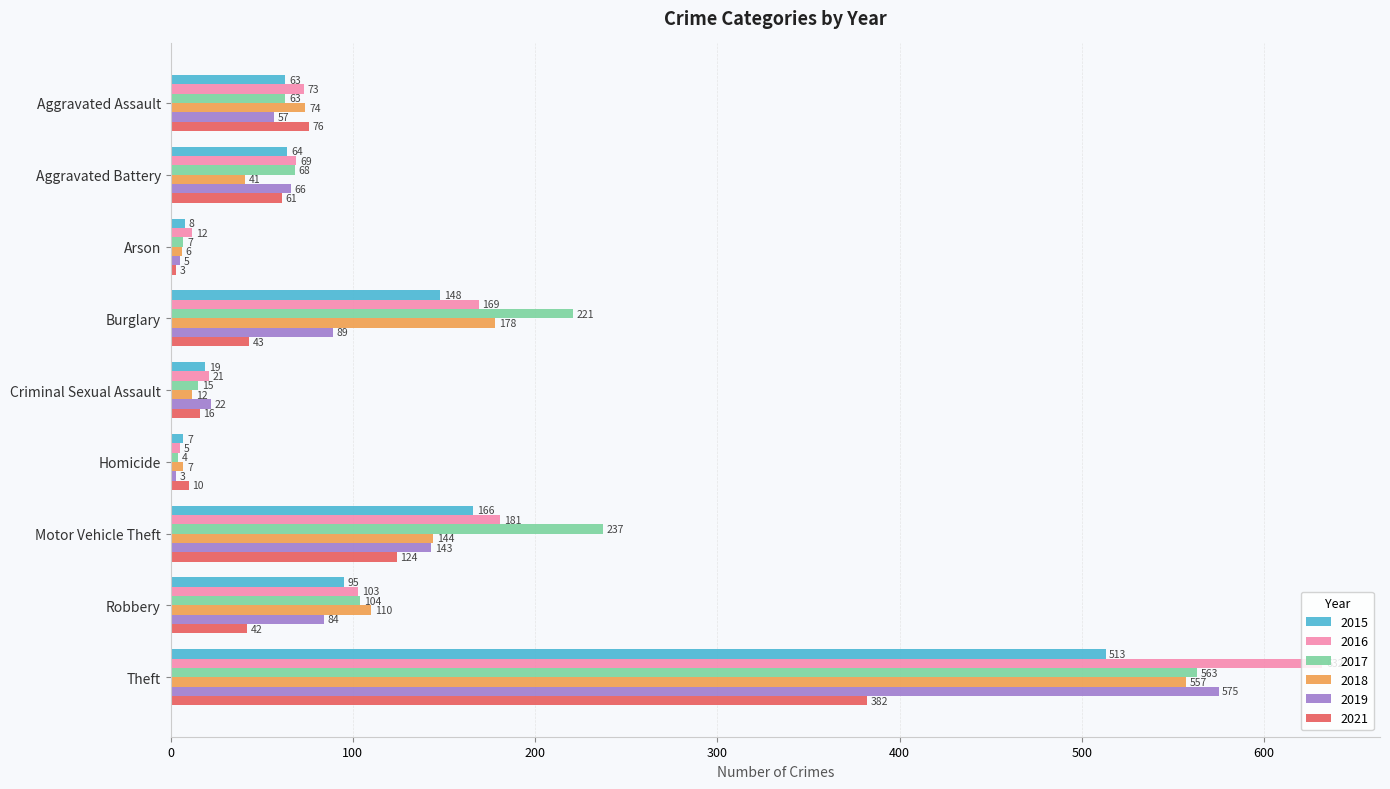

Which series has the largest total across all categories?

2017